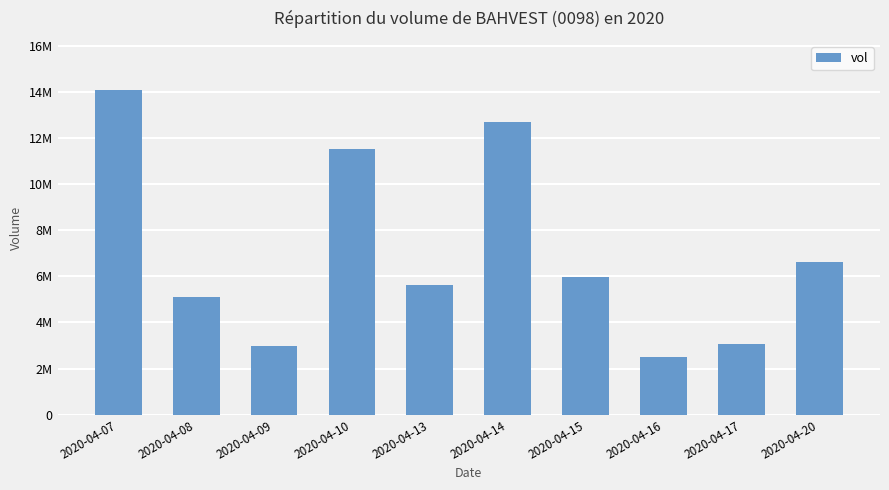

Where does the data first go above 5980200?

2020-04-07